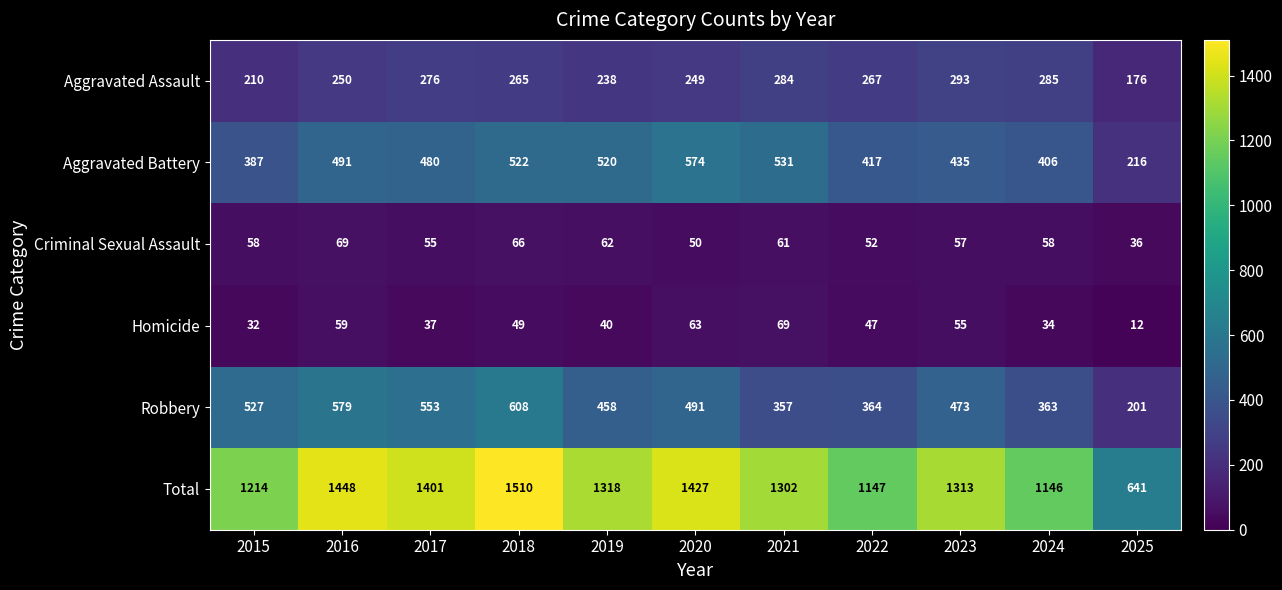

Which category has the highest value across all series?

2018